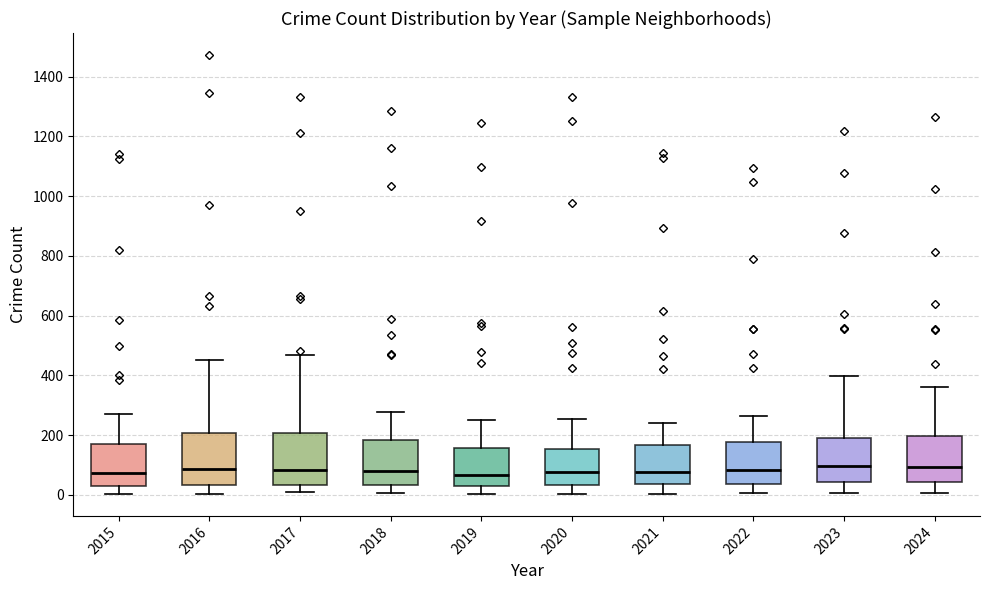

Where is the upper edge of the box at x = 2020 on the y-axis? The values are not printed on the chart, so give them approximately, as read against the axis.

160